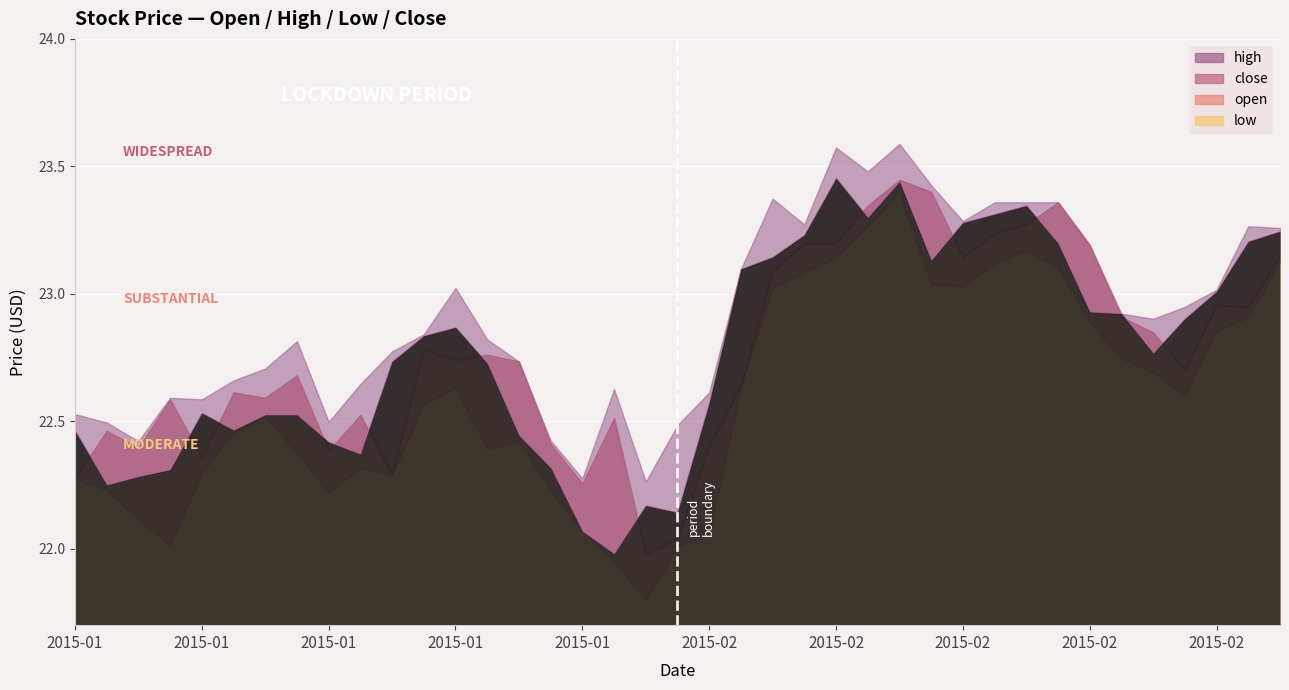

How many interior local valleys does the high series have?

9